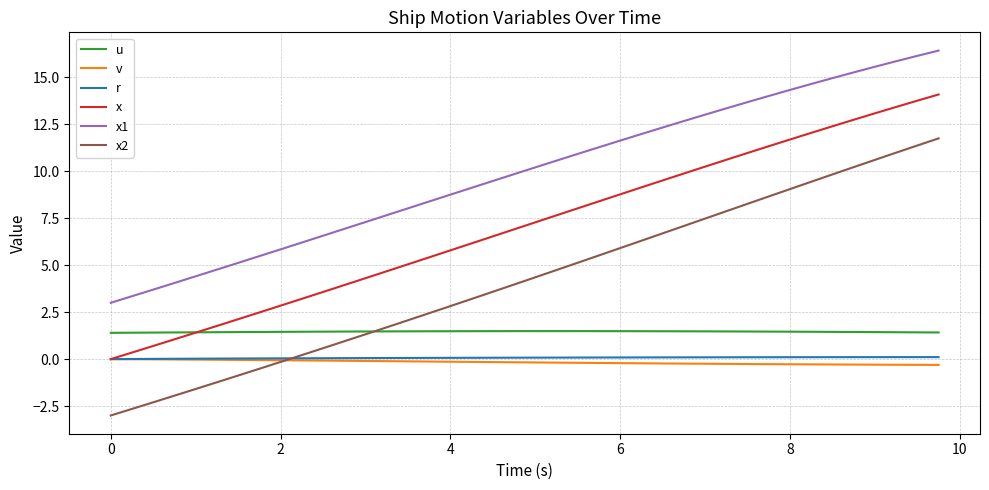

What is the highest value of the x series?

14.1